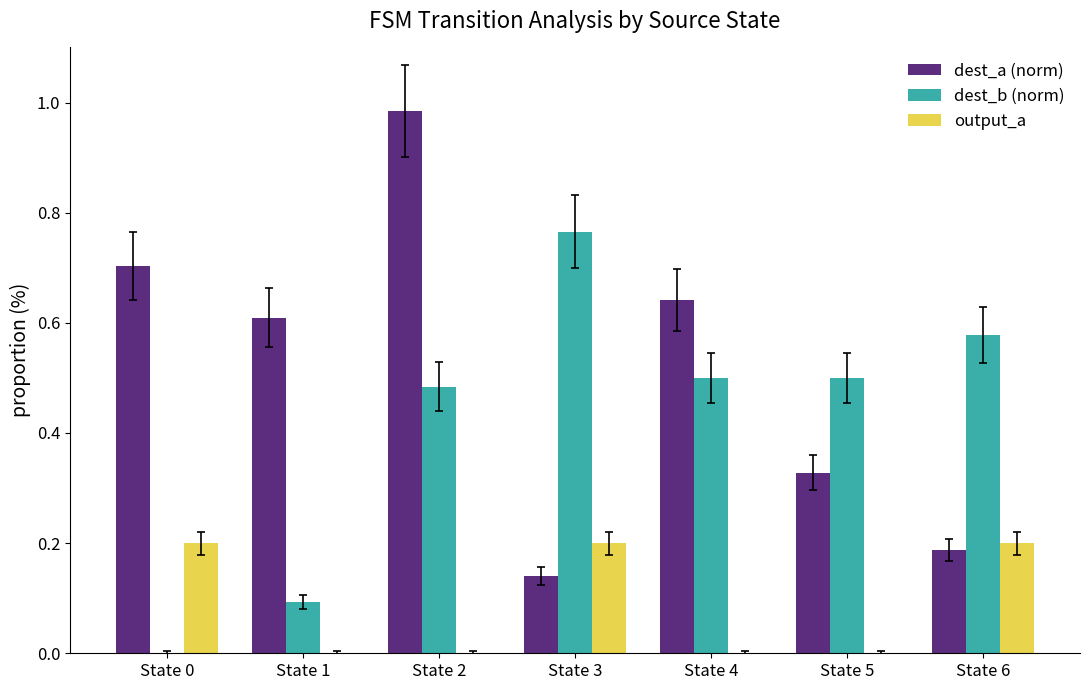

How many categories are shown in the chart?

7